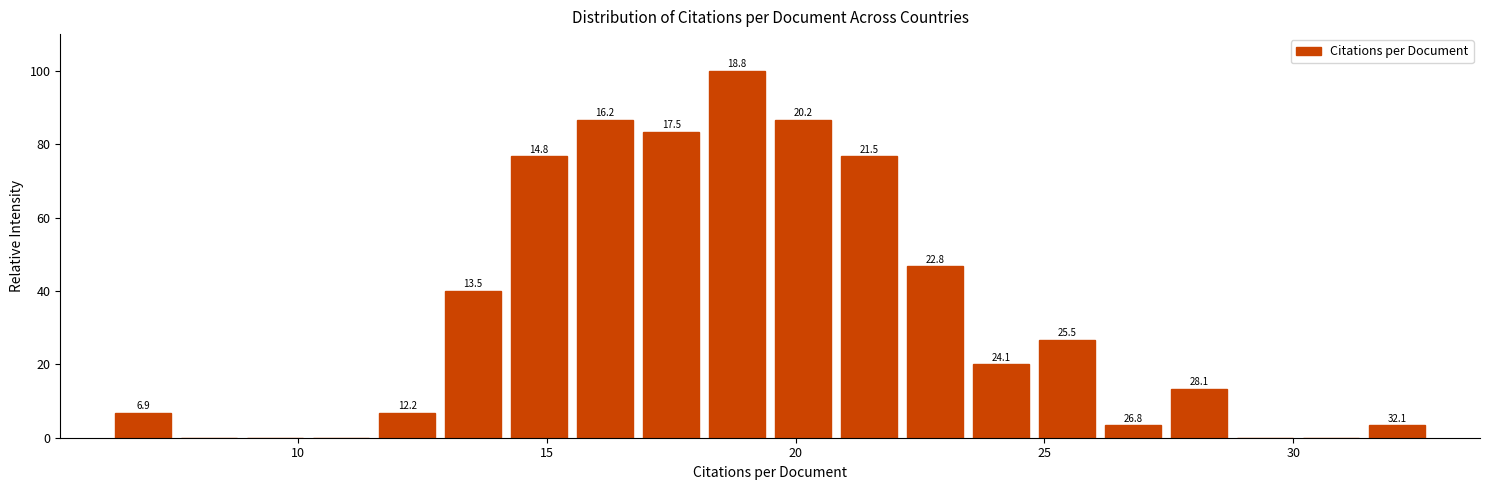

Around what value on the x-axis is the tallest bar? Give the approximate position of its centre, as read against the axis.

19.0